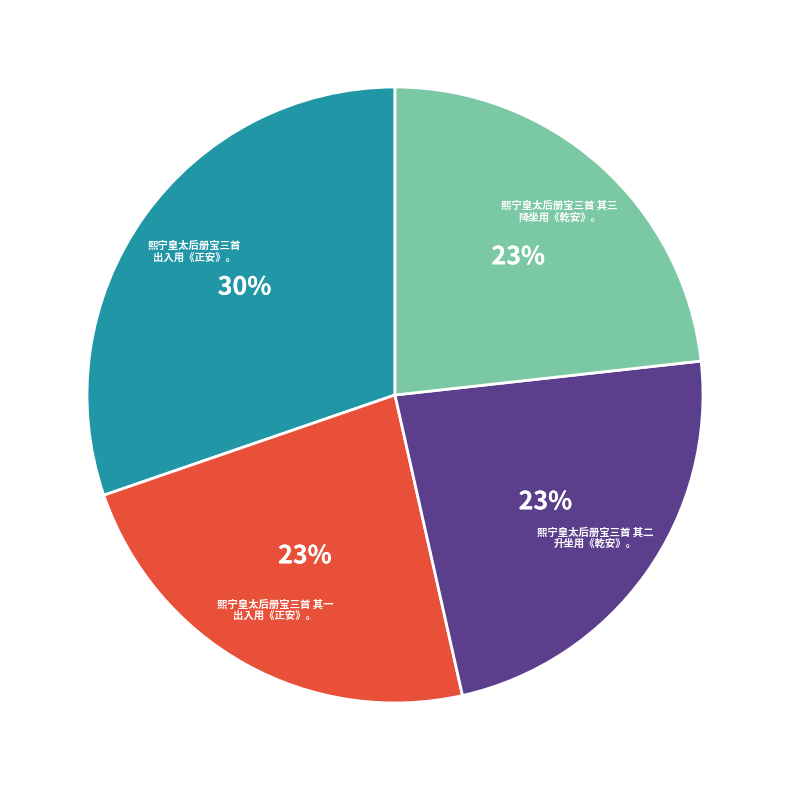

Is there a majority slice in this chart?

No